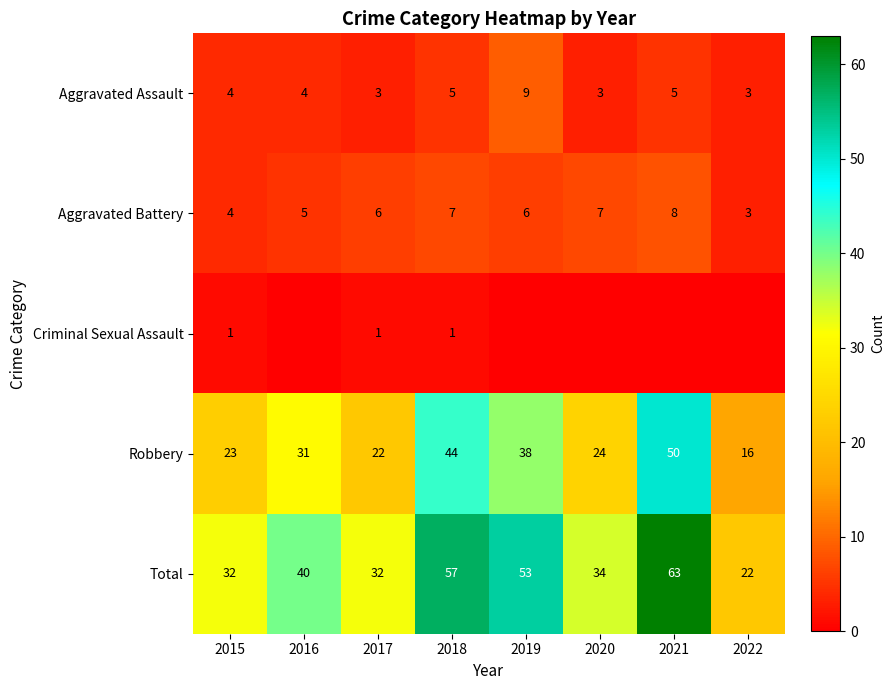

At which category is the sum across all series the highest?

2021